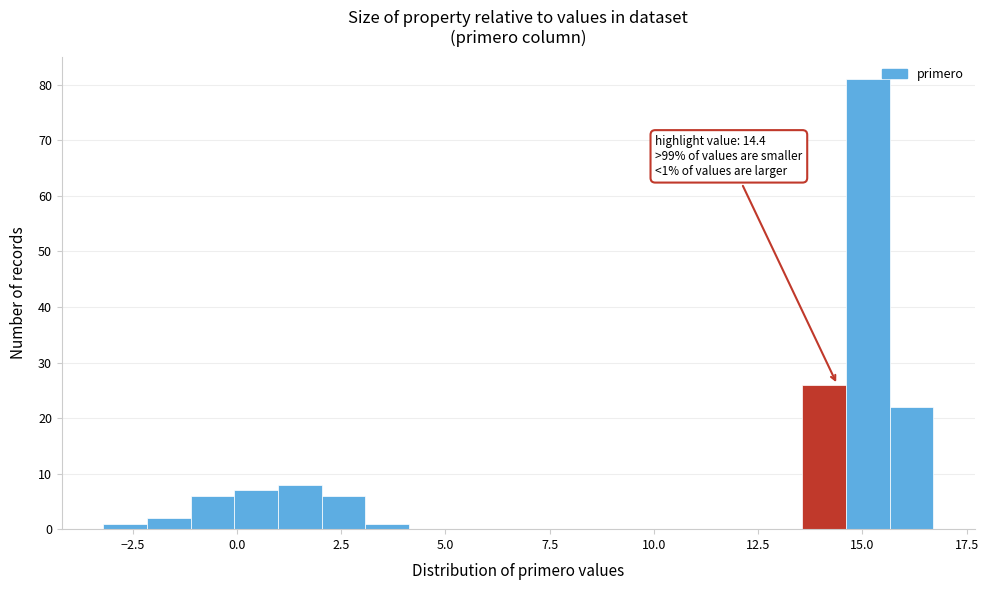

Around what value on the x-axis is the tallest bar? Give the approximate position of its centre, as read against the axis.

15.0